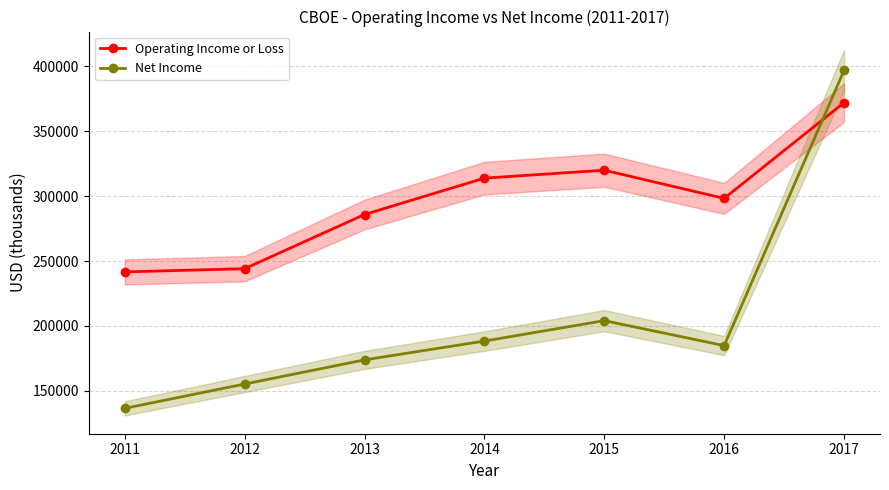

Which series ends up on top after the final intersection of Operating Income or Loss and Net Income?

Net Income